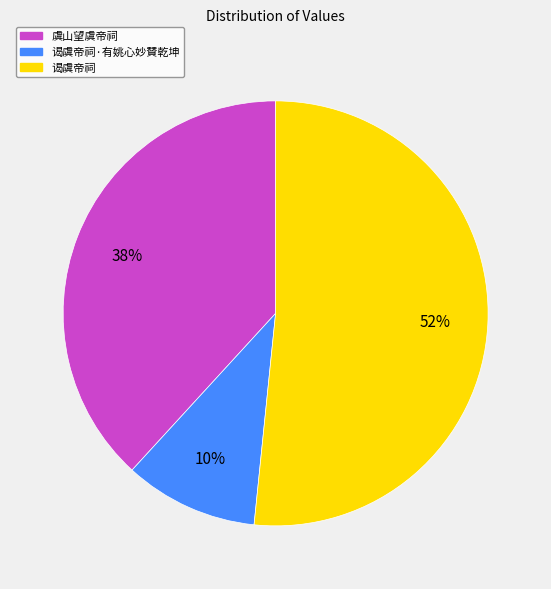

Is there a majority slice in this chart?

Yes